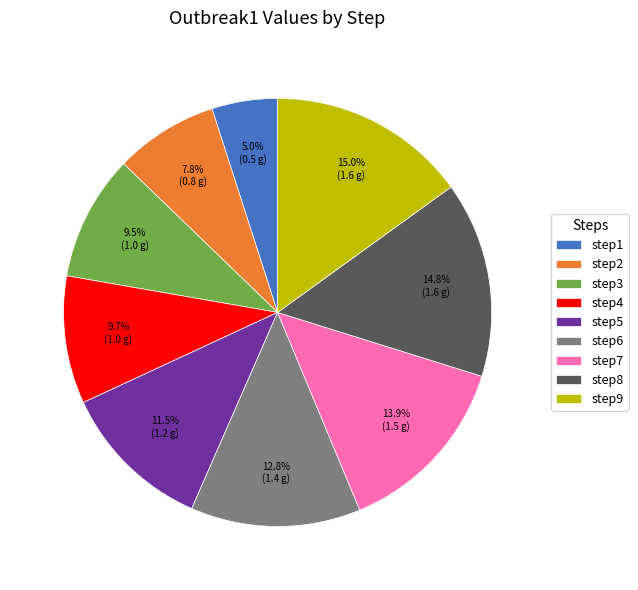

What is the smallest slice in the pie chart?

step1